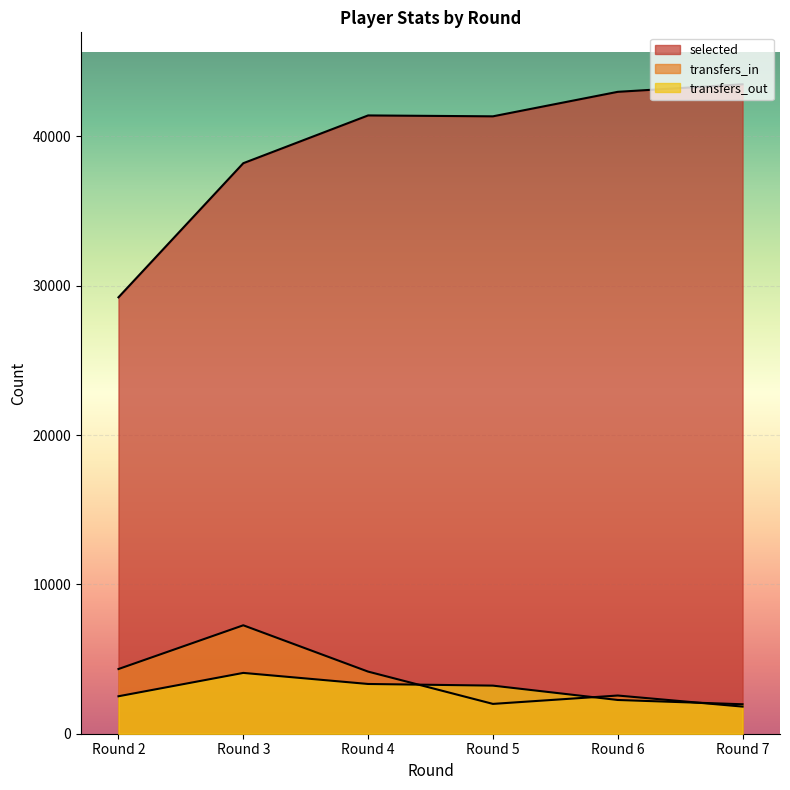

At how many categories does at least one series exceed 29037?

6